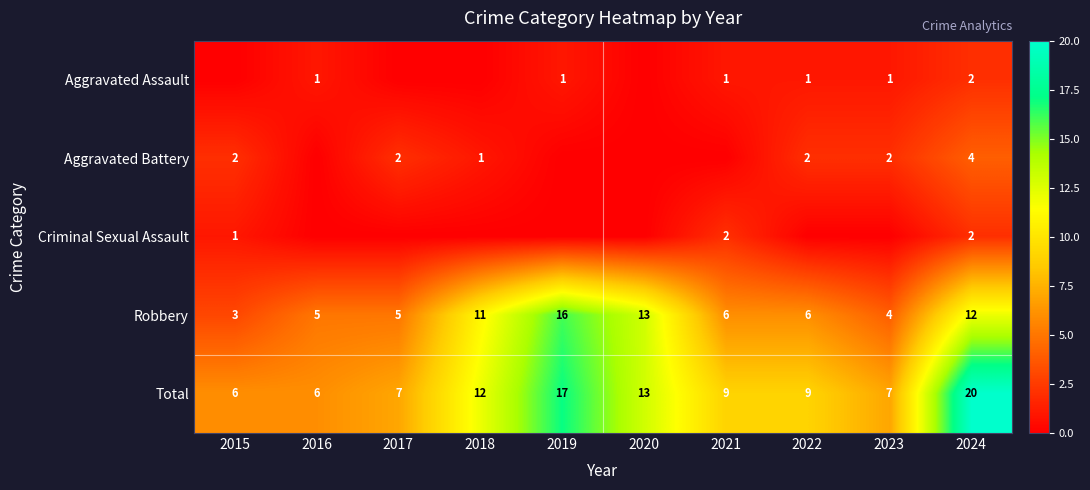

The Total series shows 9 at 2021. True or false?

True